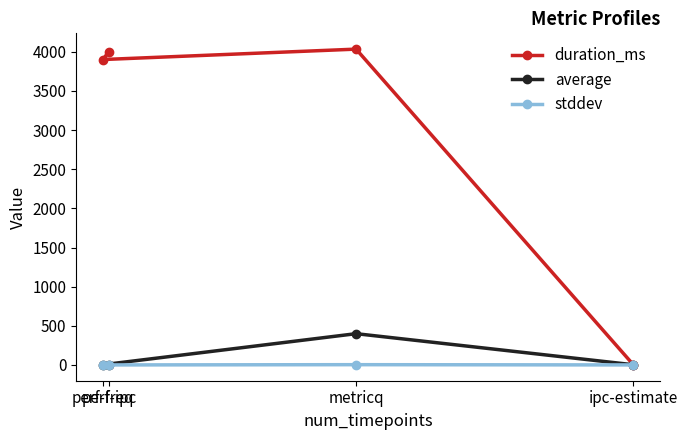

Between perf-freq and ipc-estimate, which is larger?

perf-freq